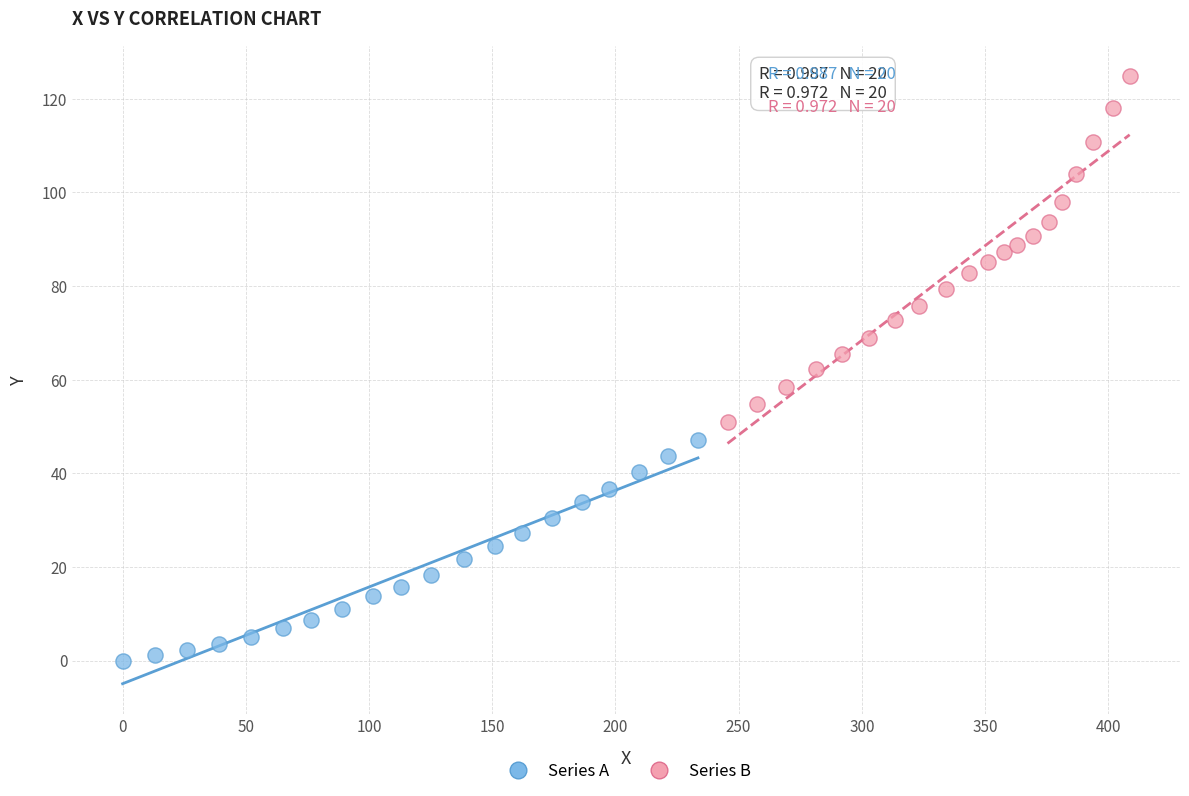

Which series contains the lowest Y value?

Series A